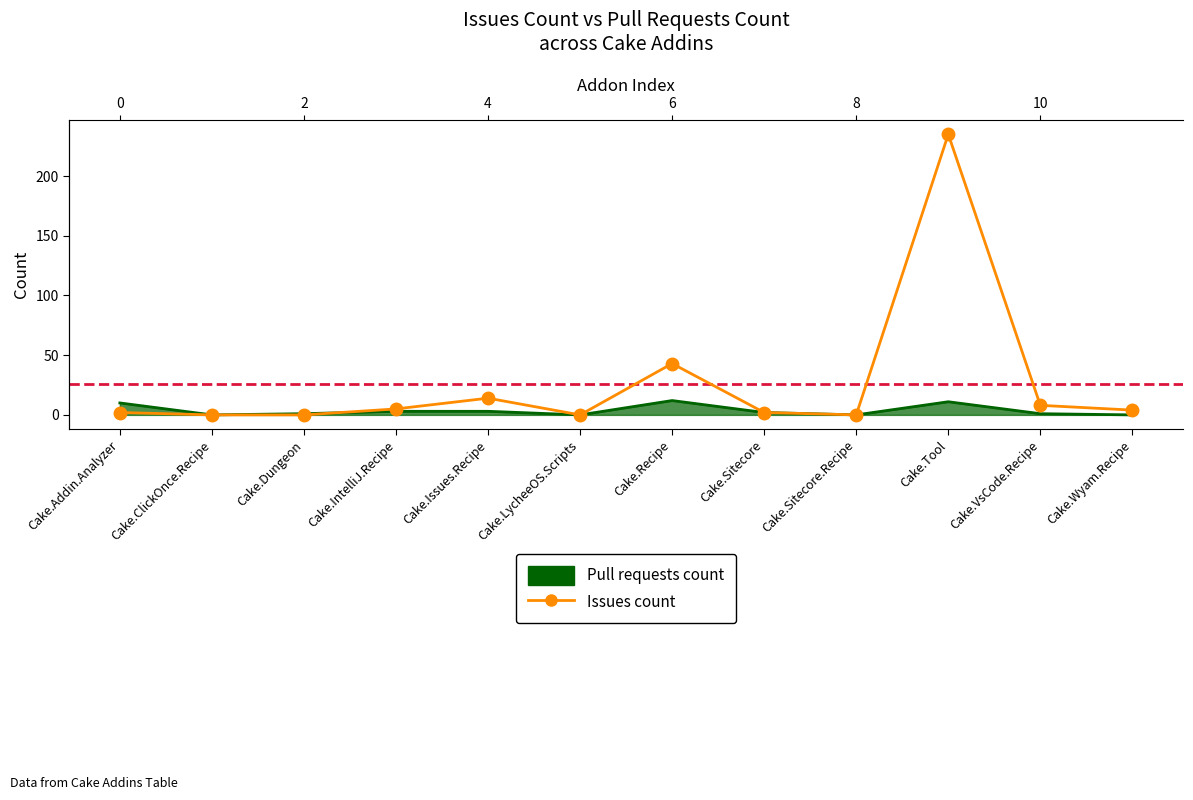

Which category has the highest value in the Pull requests count series?

Cake.Recipe